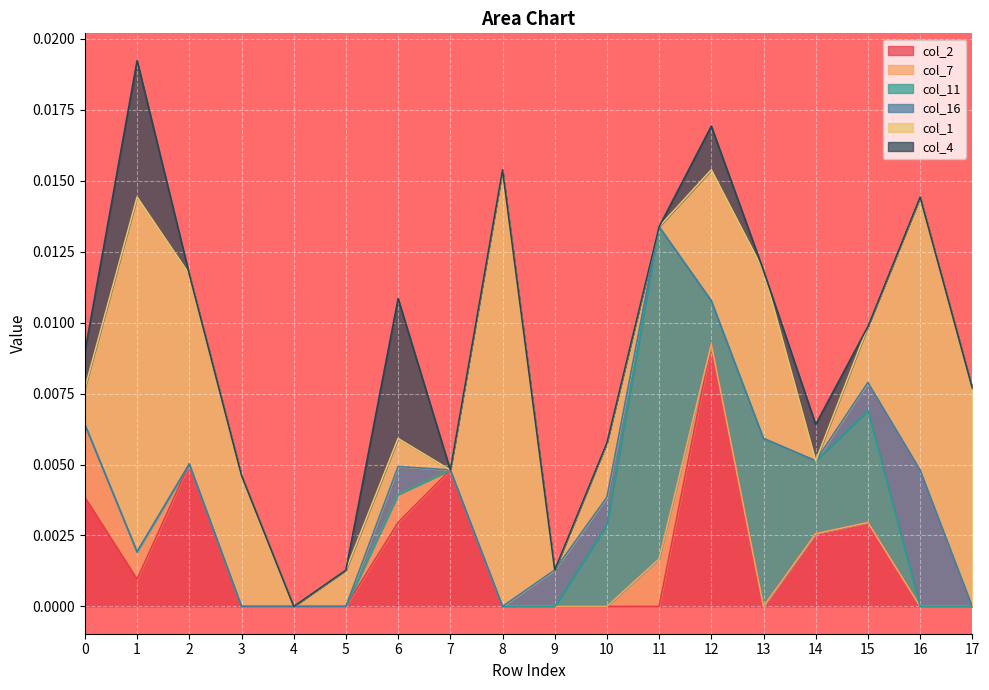

Is it true that col_2 equals -0.0 at 3?

False